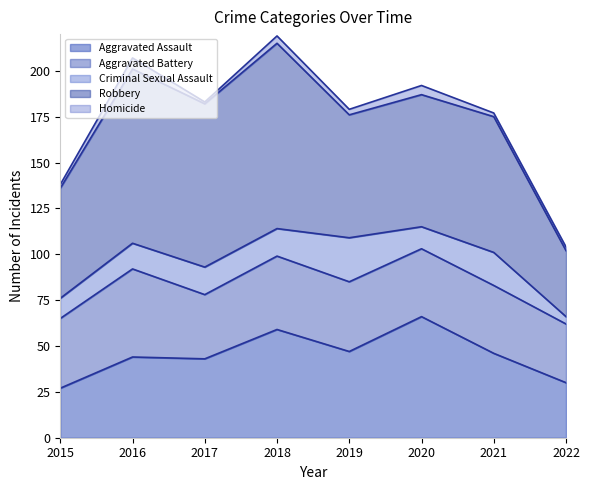

What is the value of the Robbery point at the 8th from the left?

36